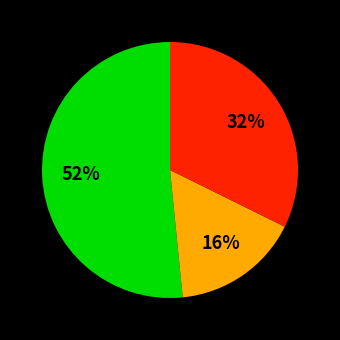

Is there a majority slice in this chart?

Yes